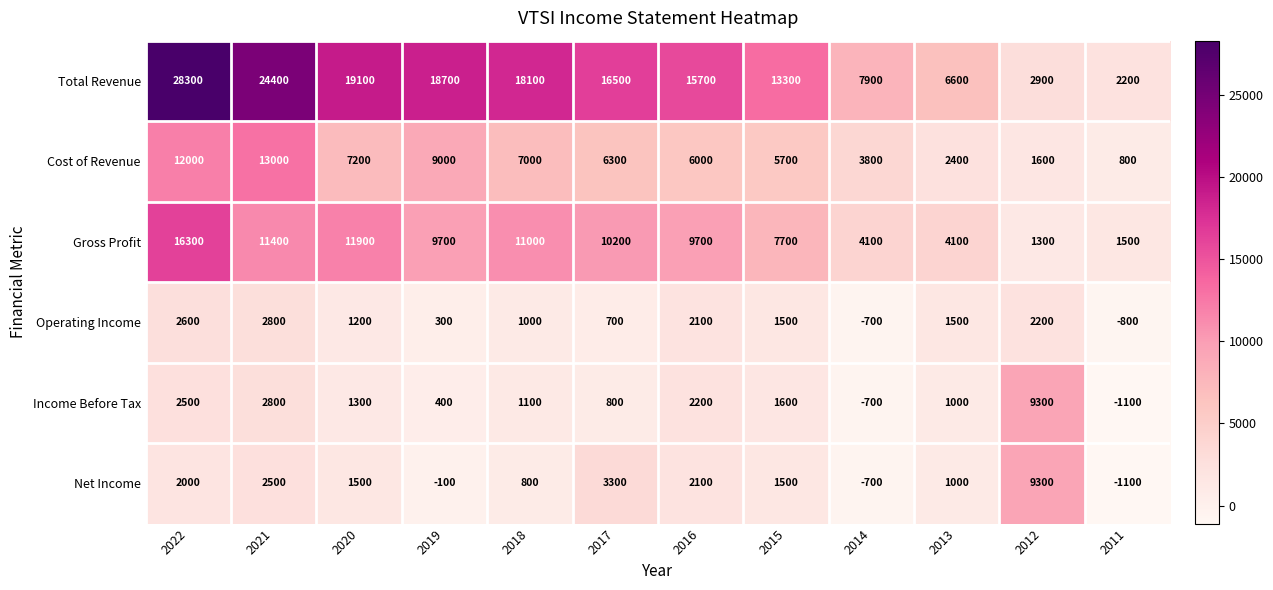

What is the average value of the Total Revenue series?

14475